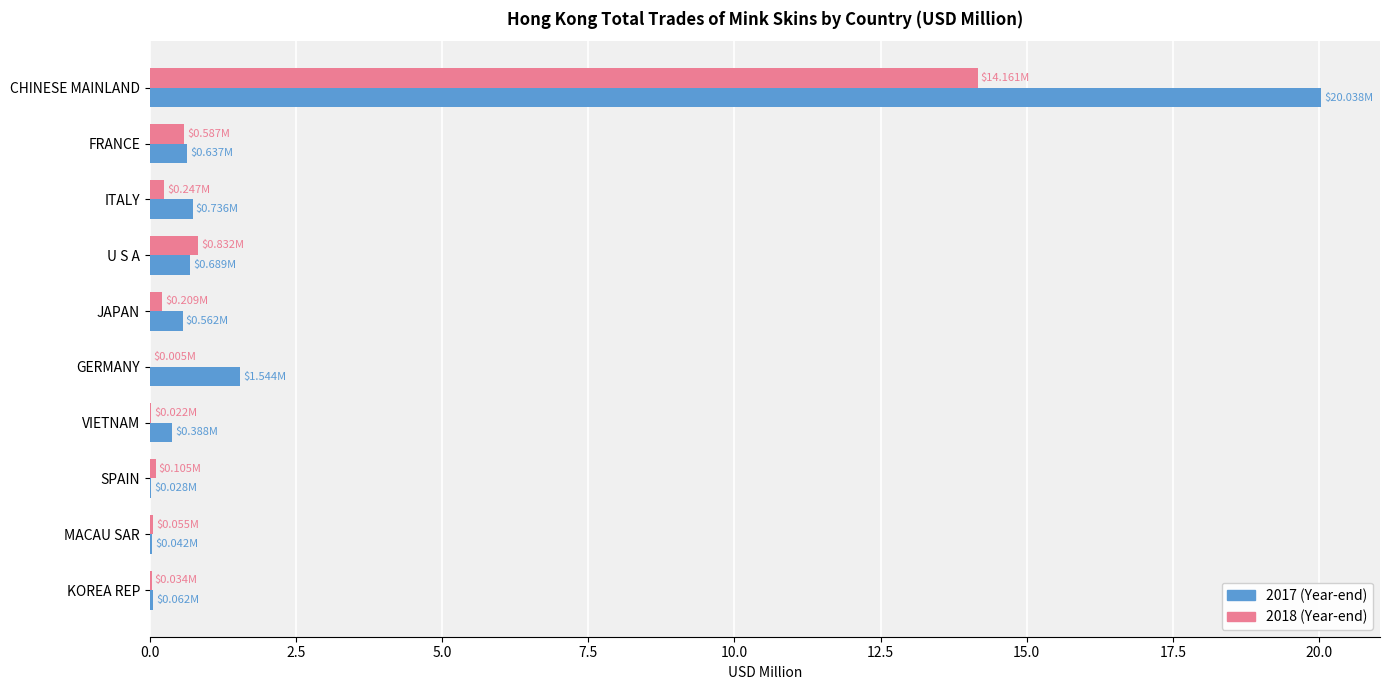

At which category is the sum across all series the highest?

CHINESE MAINLAND